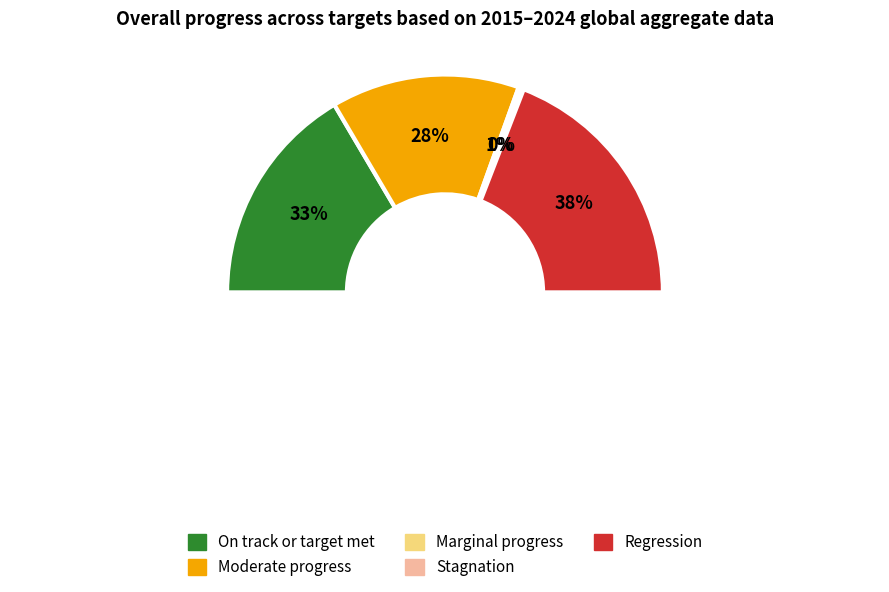

Do 6 and 2 together represent more than half of the pie?

No